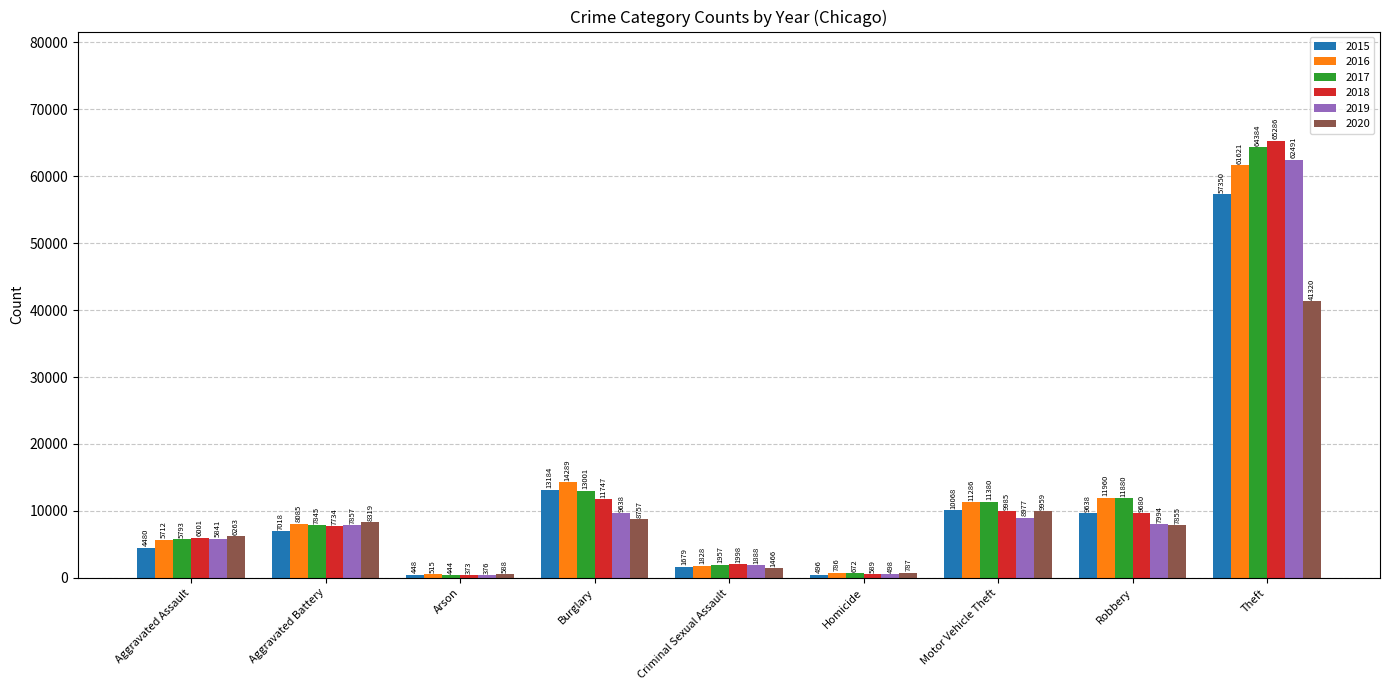

At which category does the chart reach its peak across all series?

Theft